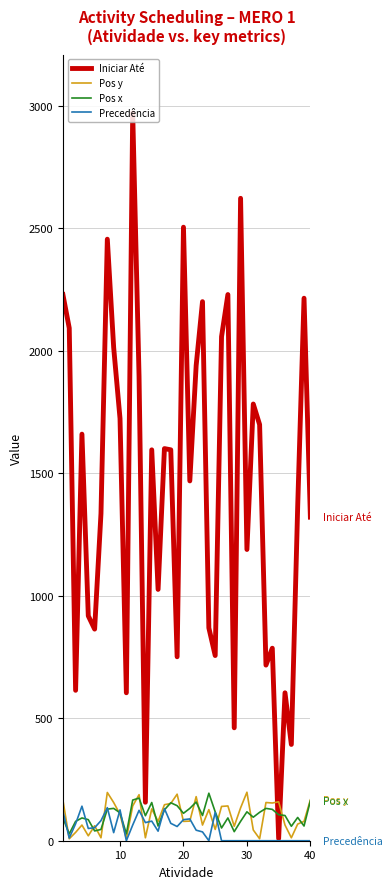

What are all the series names shown in the legend?

Iniciar Até, Pos y, Pos x, Precedência